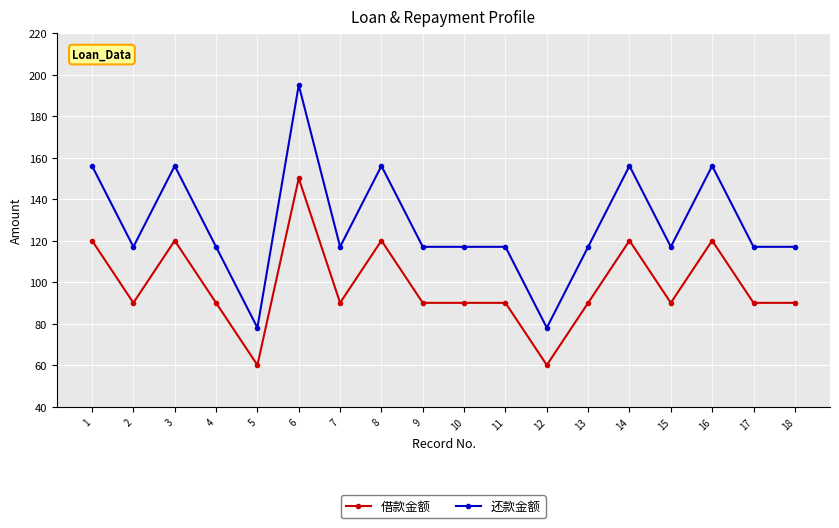

At which category does 借款金额 reach its first local peak?

3